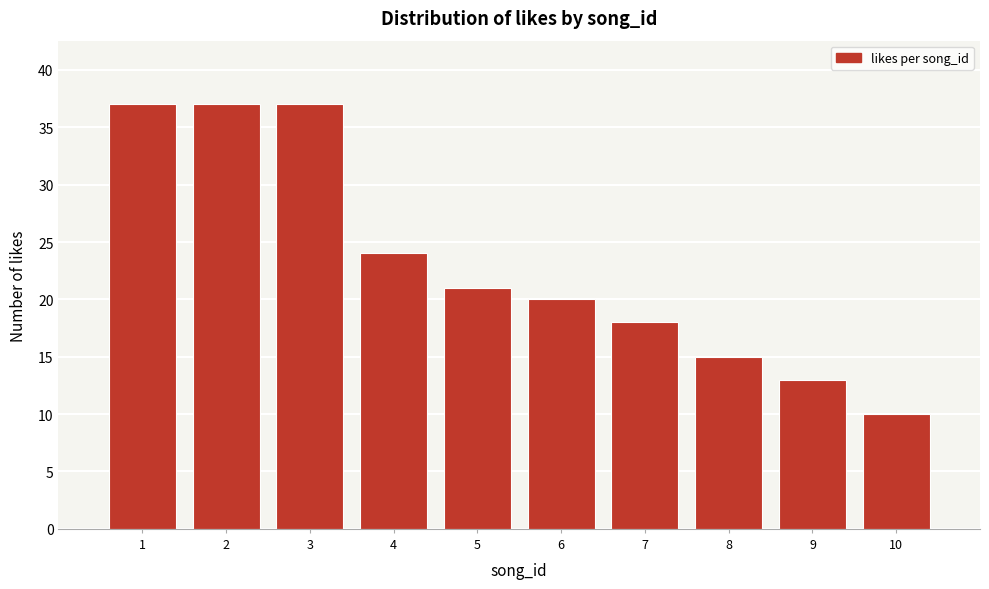

Reading left to right, list all the values displayed in this chart.

37	37	37	24	21	20	18	15	13	10